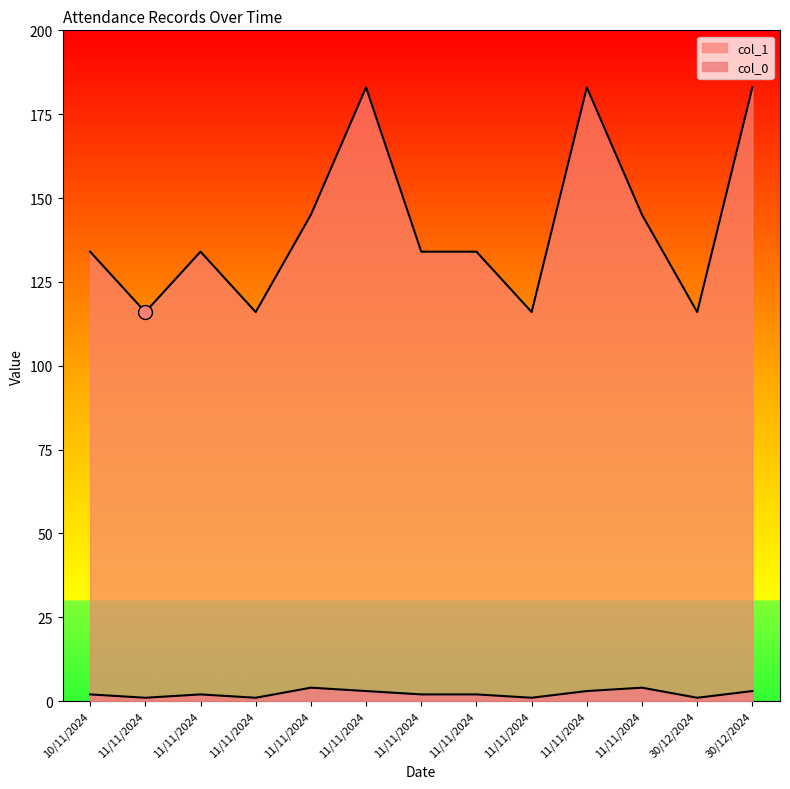

Rank the series by their maximum value, from highest to lowest.

col_1, col_0